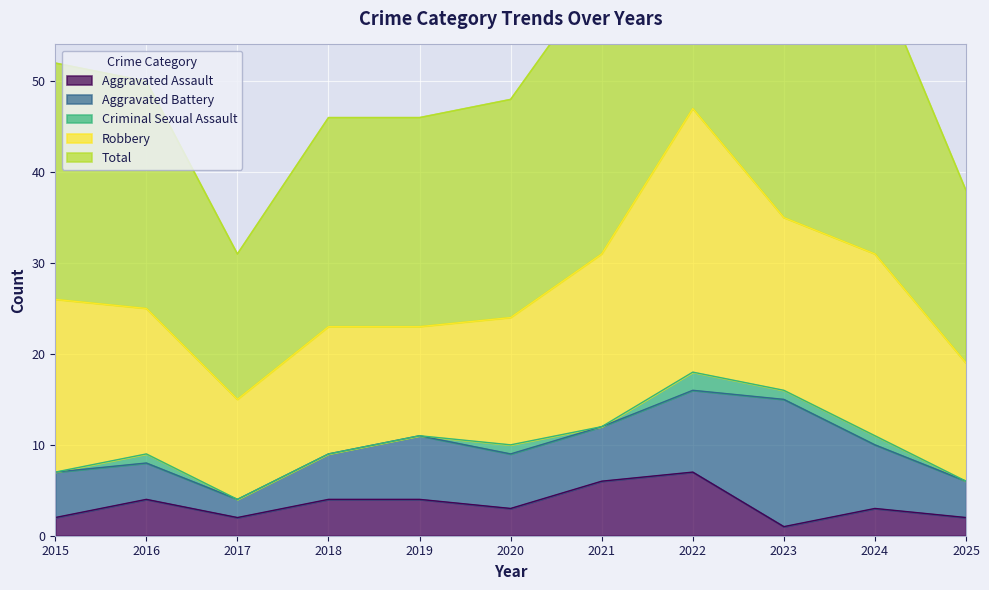

What is the greatest value displayed?

47